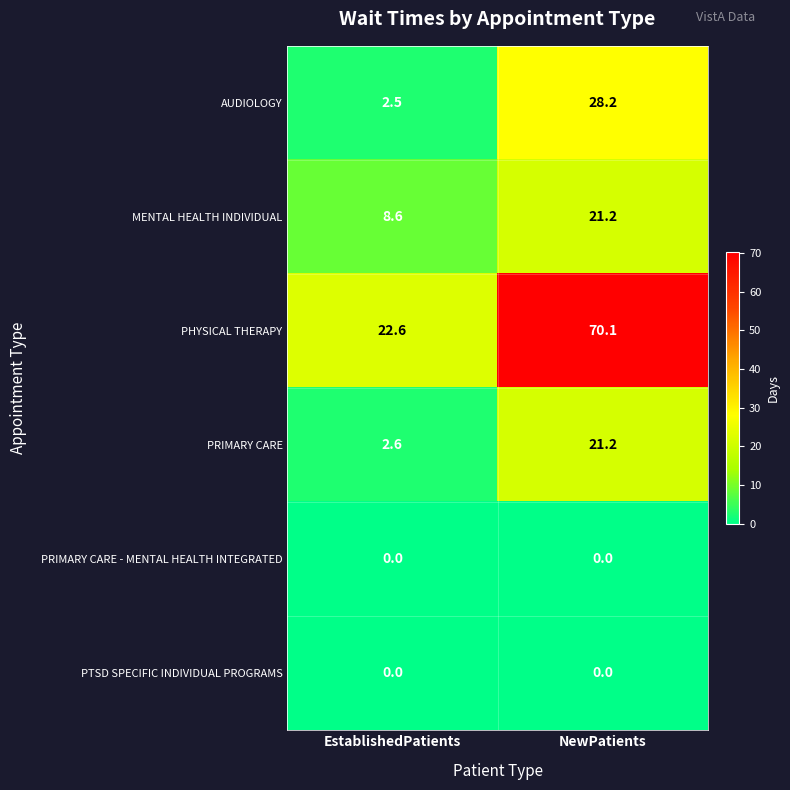

The value of MENTAL HEALTH INDIVIDUAL at EstablishedPatients is 2.8. True or false?

False